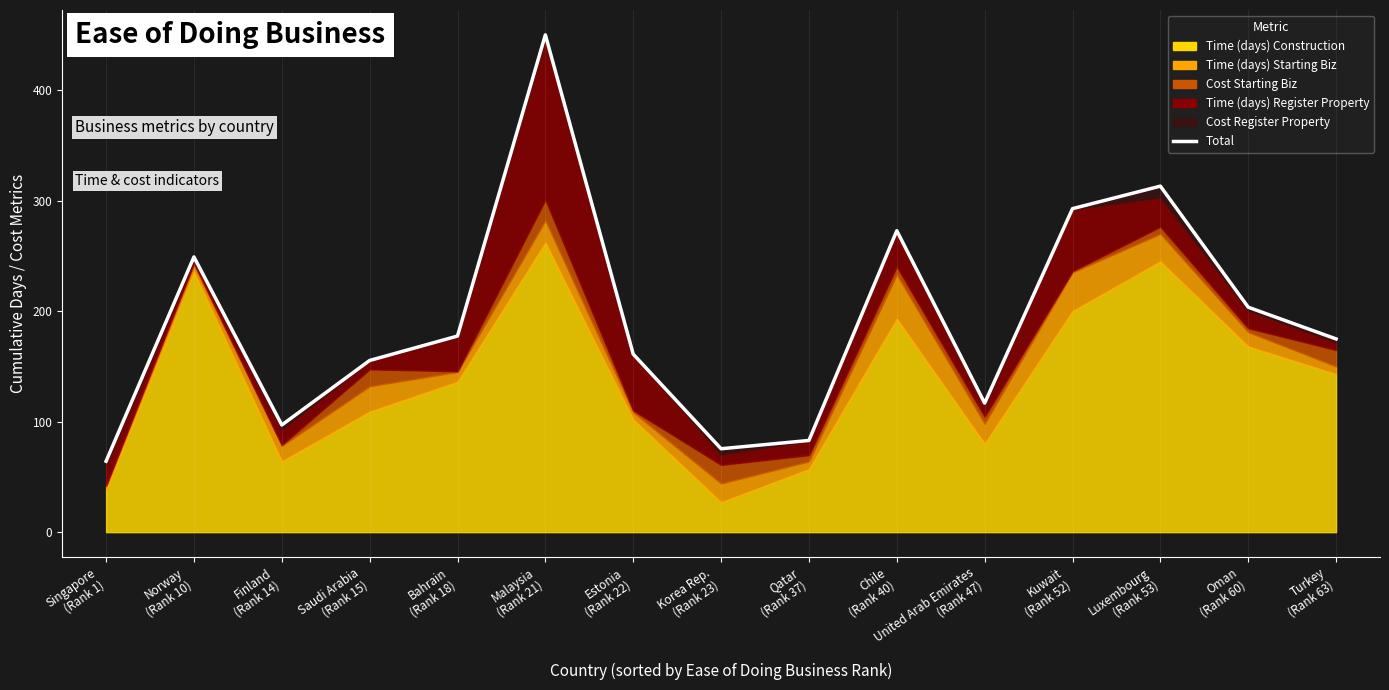

Reading left to right, what are all the values shown in this chart?

64.2	249.1	97.0	155.4	177.5	450.1	161.1	75.5	83.0	272.8	116.8	292.8	313.2	203.6	174.9